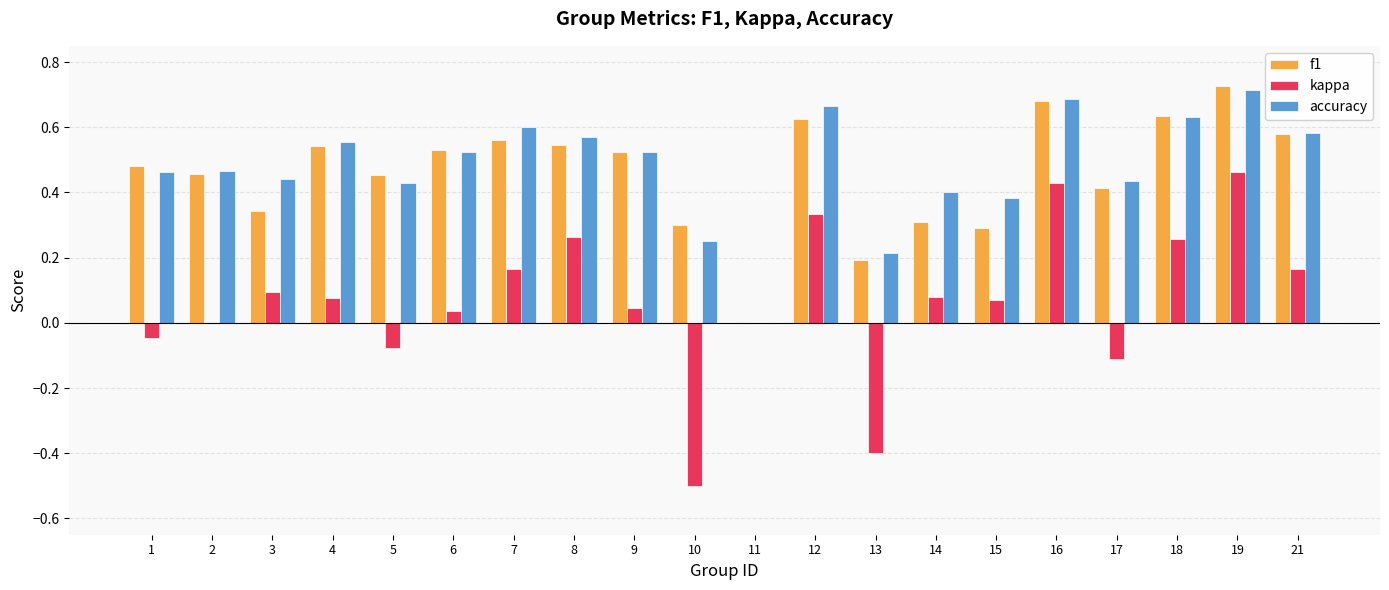

Between 4 and 14, which series saw the biggest shift?

f1